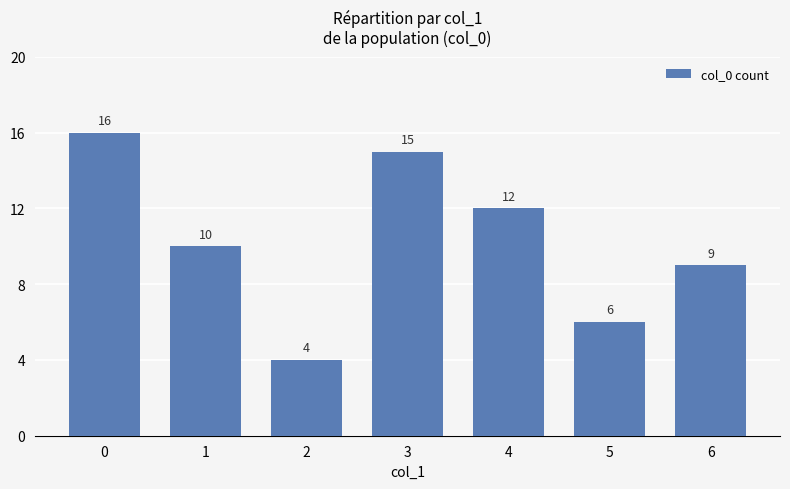

What is the minimum value shown in the chart?

4